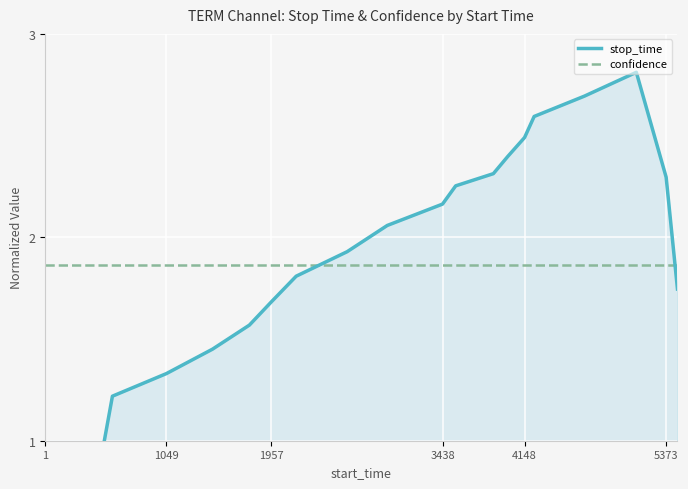

The value of confidence at 1049 is 1.9. True or false?

True